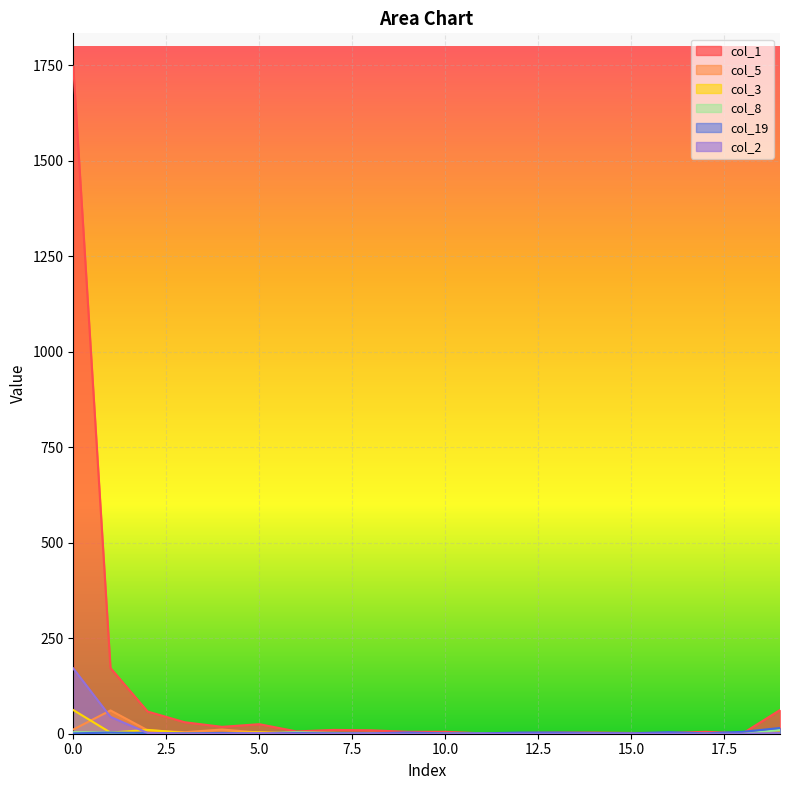

How many interior local valleys does the col_5 series have?

2